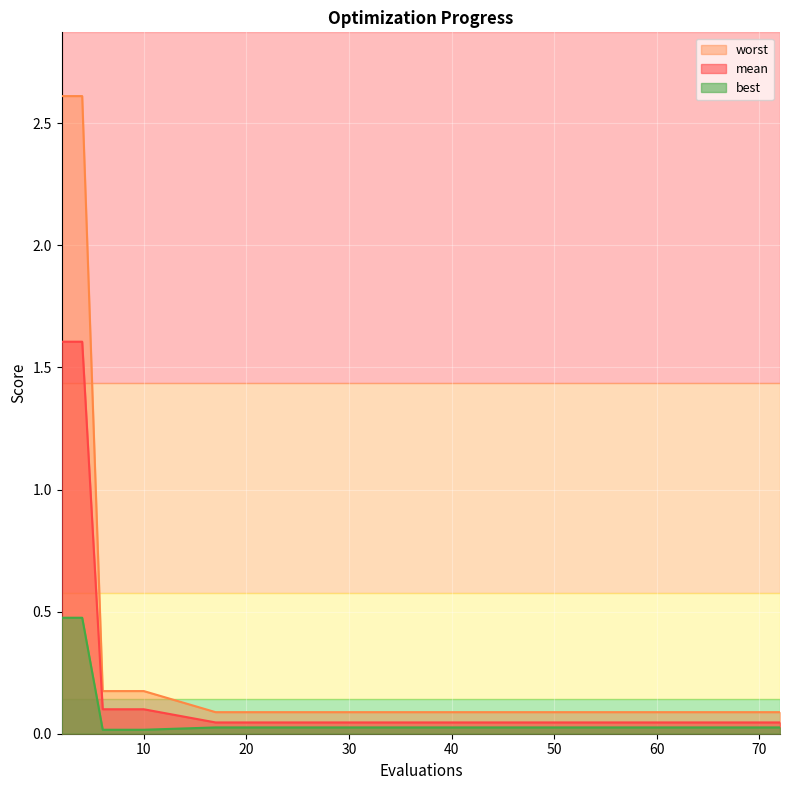

True or false: mean has more than 2 interior local peaks.

False